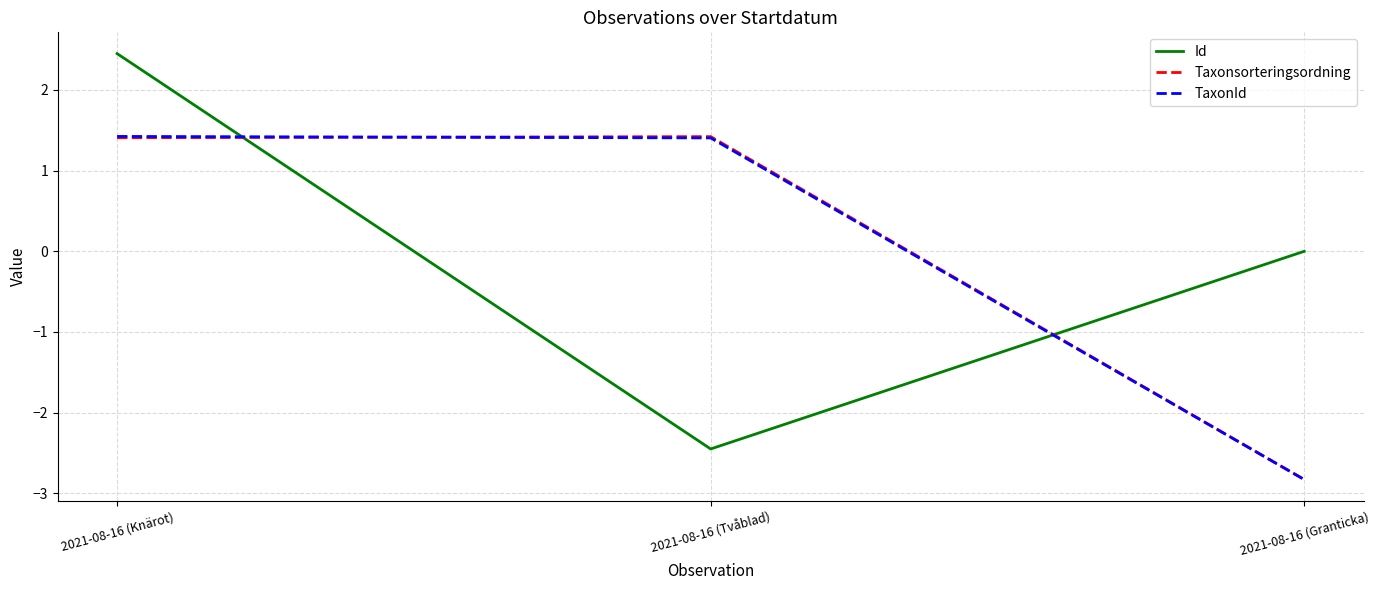

The value of TaxonId at 2021-08-16 (Knärot) is 1.4. True or false?

True